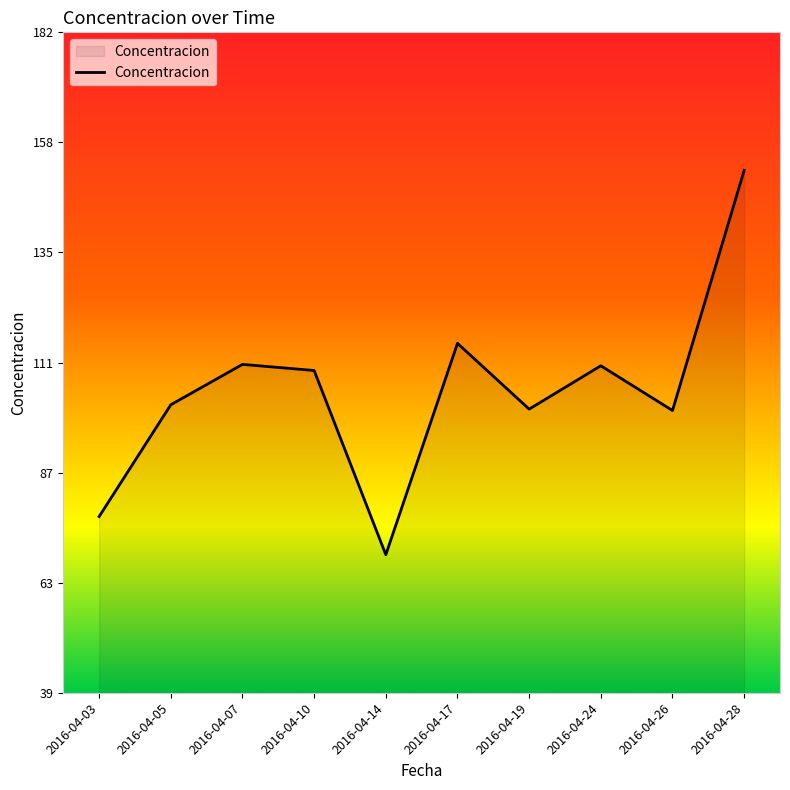

At which label does the data first exceed 108?

2016-04-07